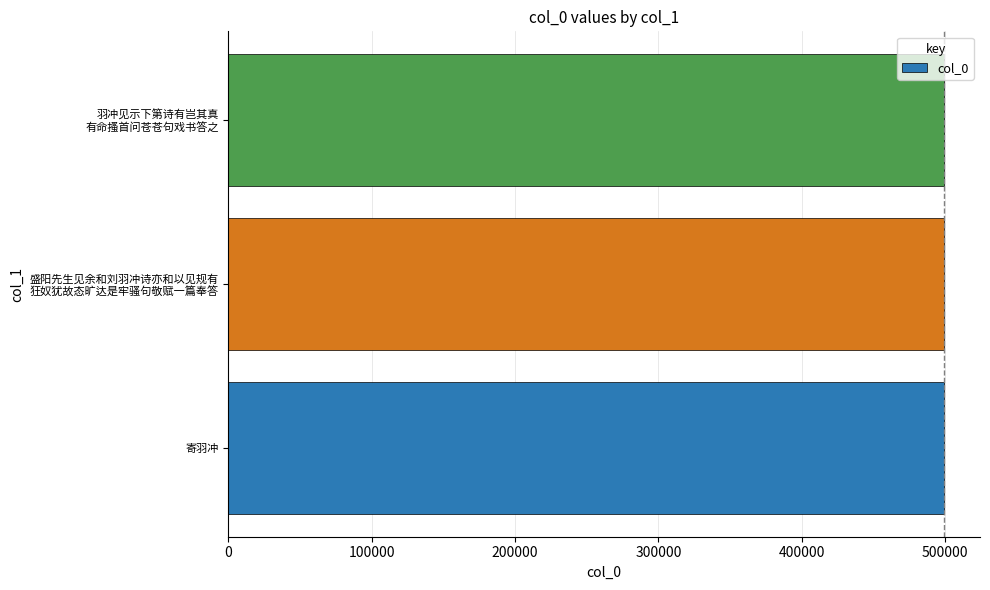

The value at 寄羽冲 is 499374. True or false?

True